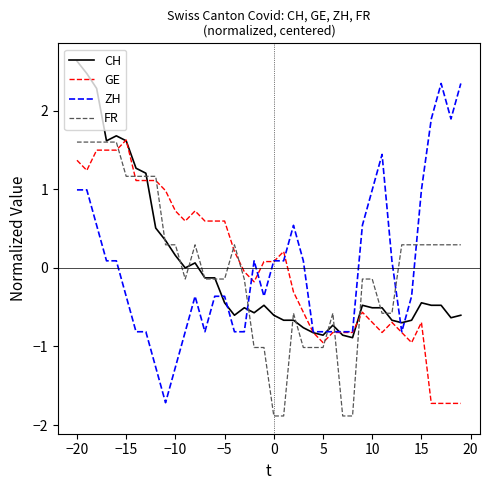

What is the smallest value displayed?

-1.9